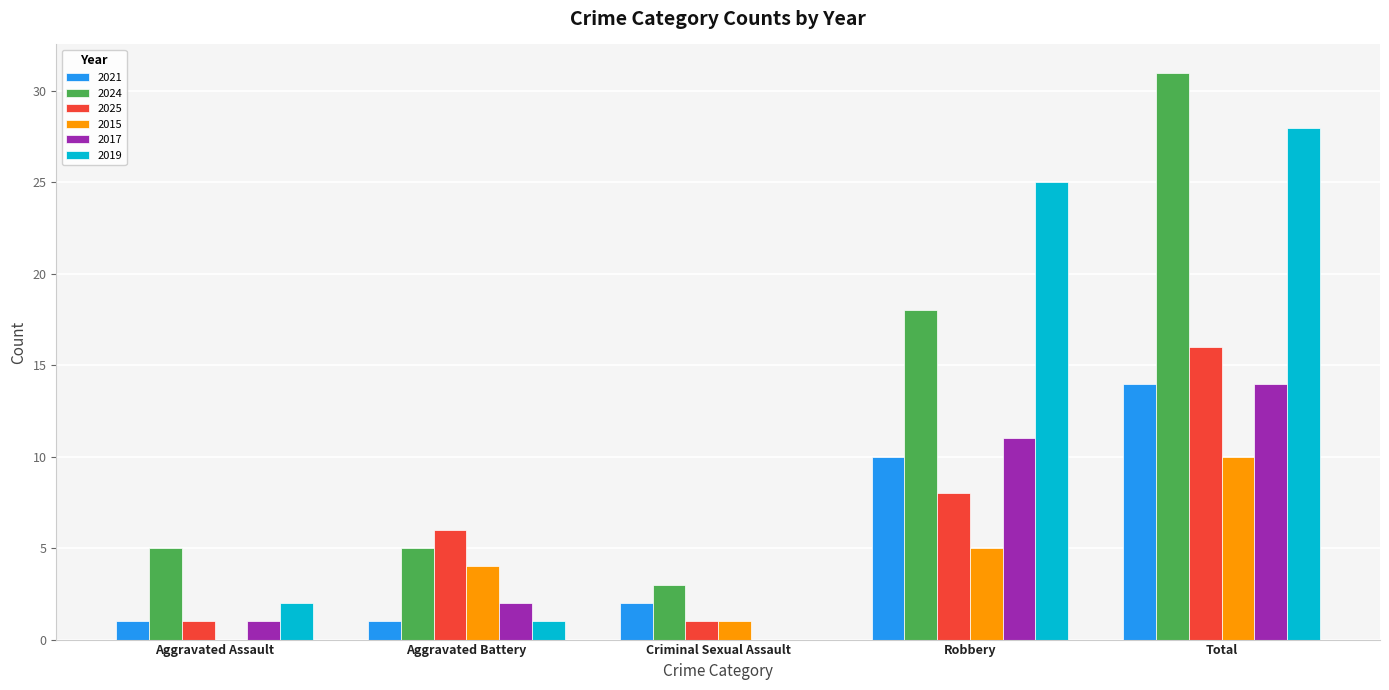

What is the maximum value for 2019?

28